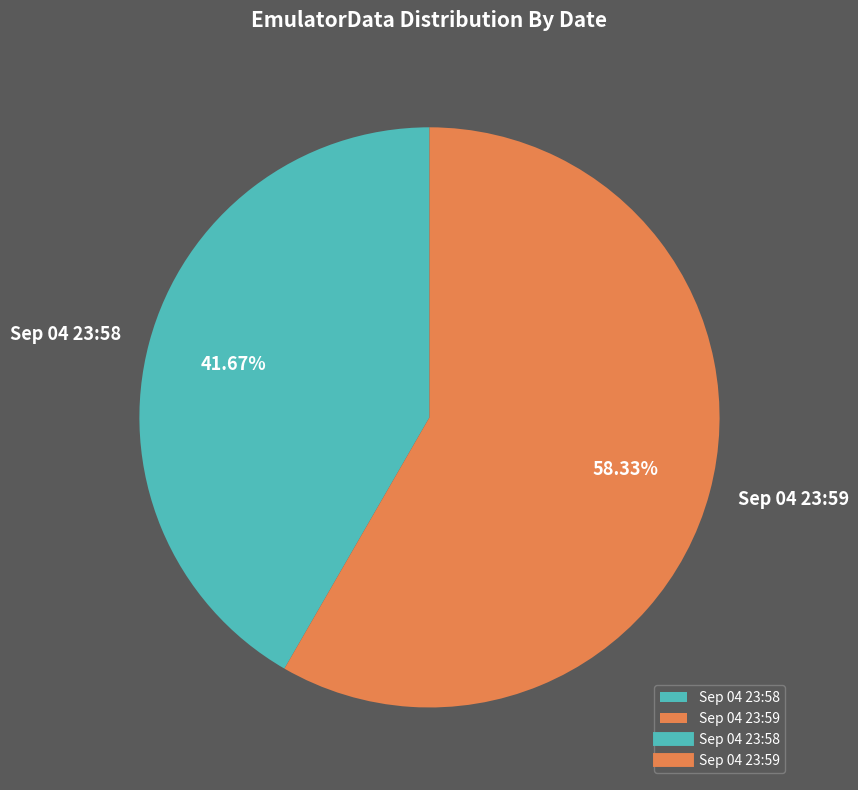

Rank the categories by value from highest to lowest.

Sep 04 23:59, Sep 04 23:58